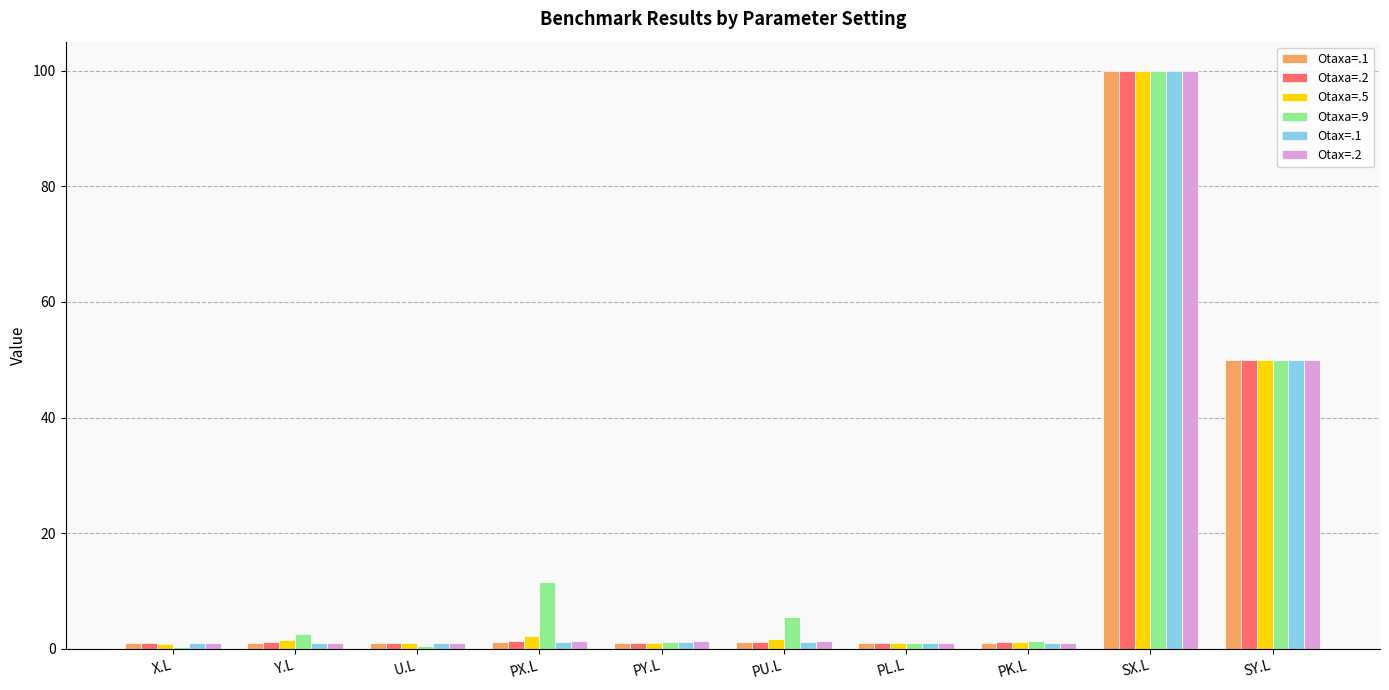

What is the highest value of the Otaxa=.5 series?

100.0